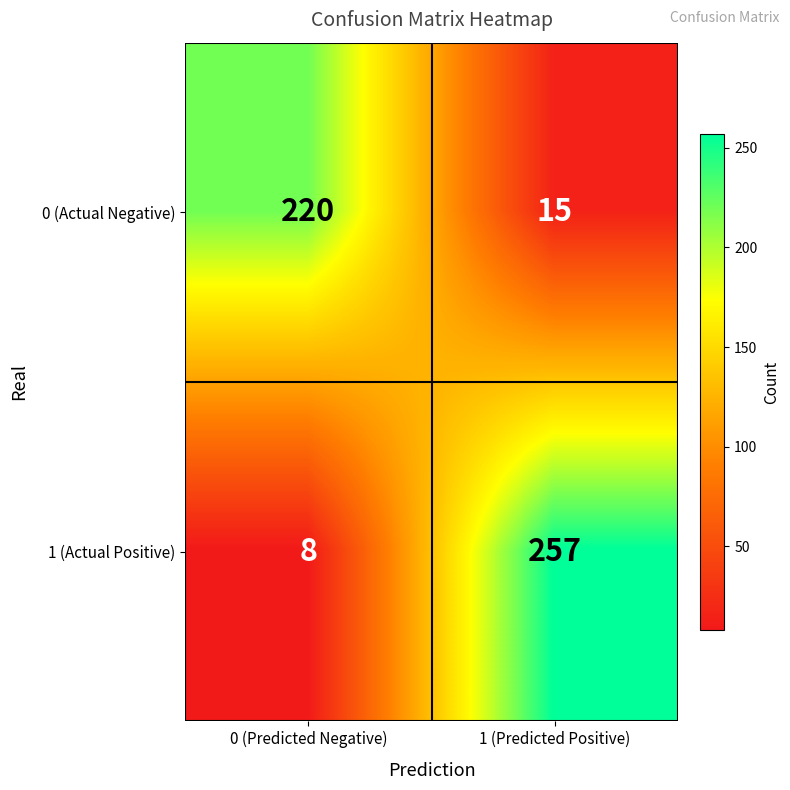

How many categories are shown in the chart?

2